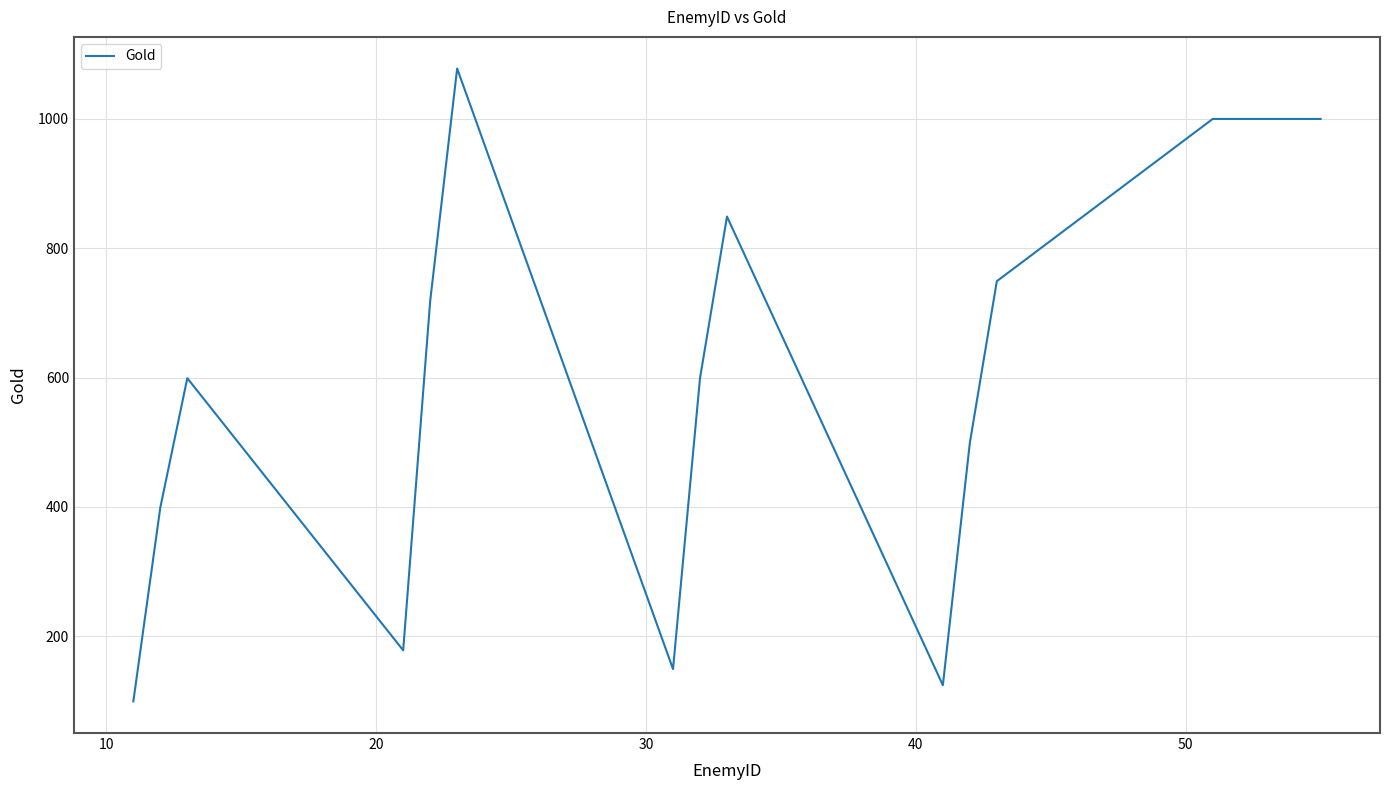

What is the greatest value displayed?

1078